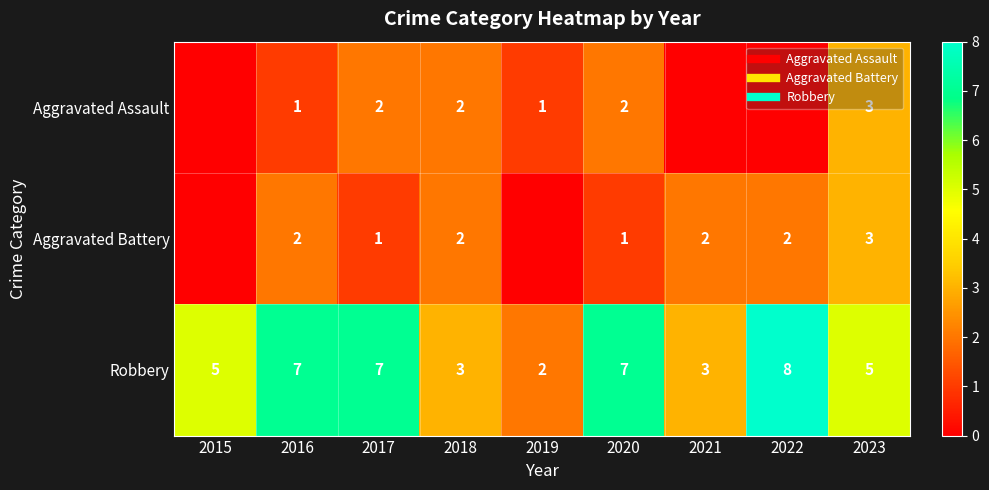

The Robbery series shows 1 at 2018. True or false?

False